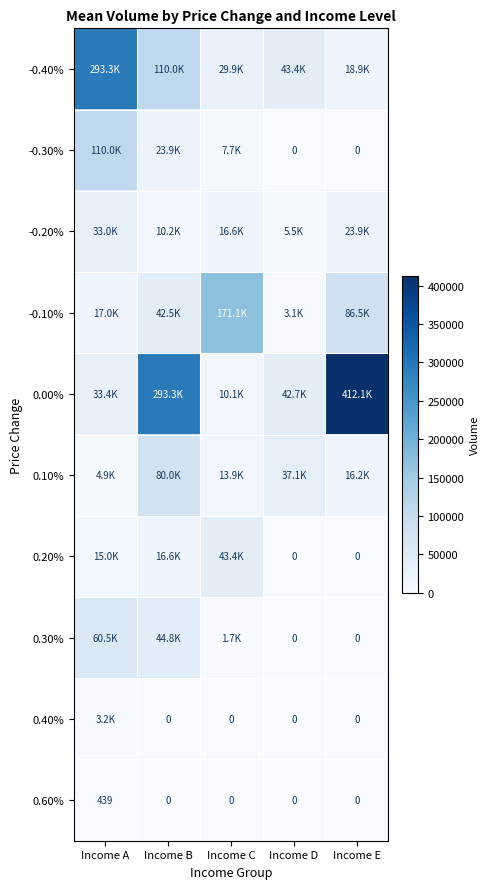

What is the maximum value shown in the chart?

412121